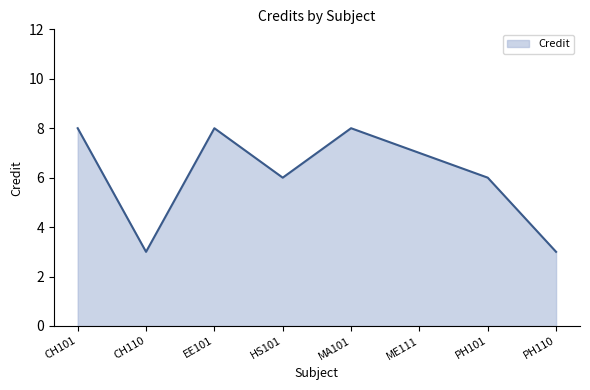

At which category does the data reach its first local peak?

EE101